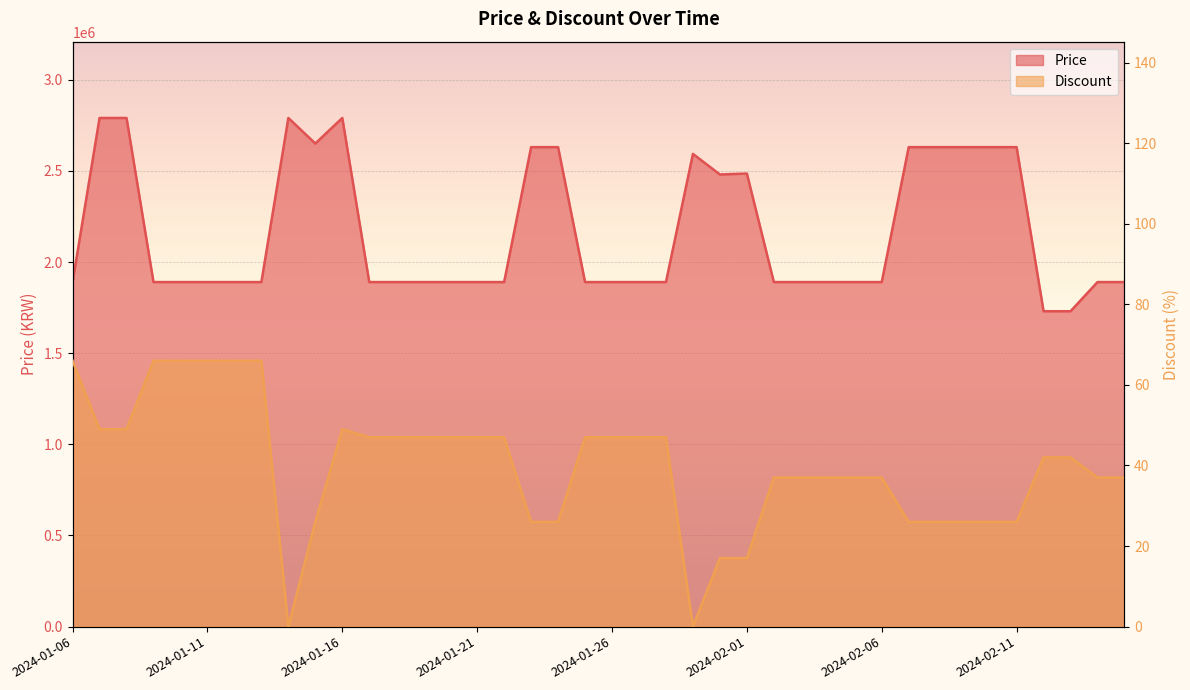

What is the label of the 30th point from the left?

2024-02-05